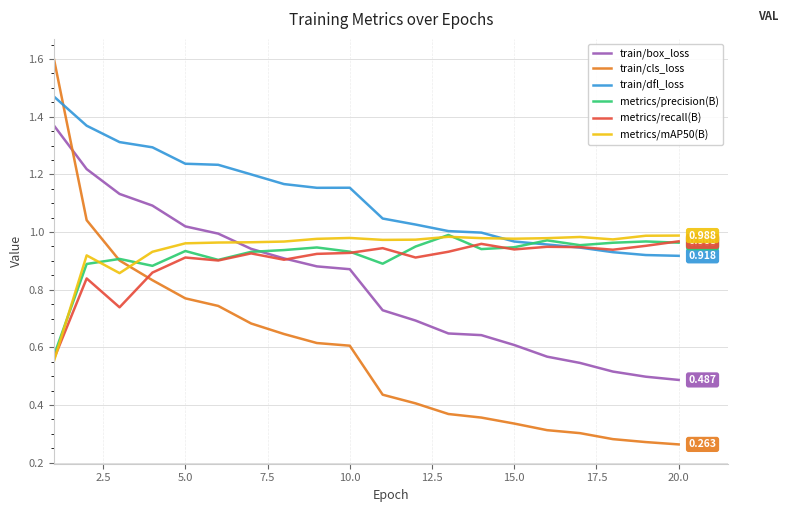

What is the maximum value shown in the chart?

1.6